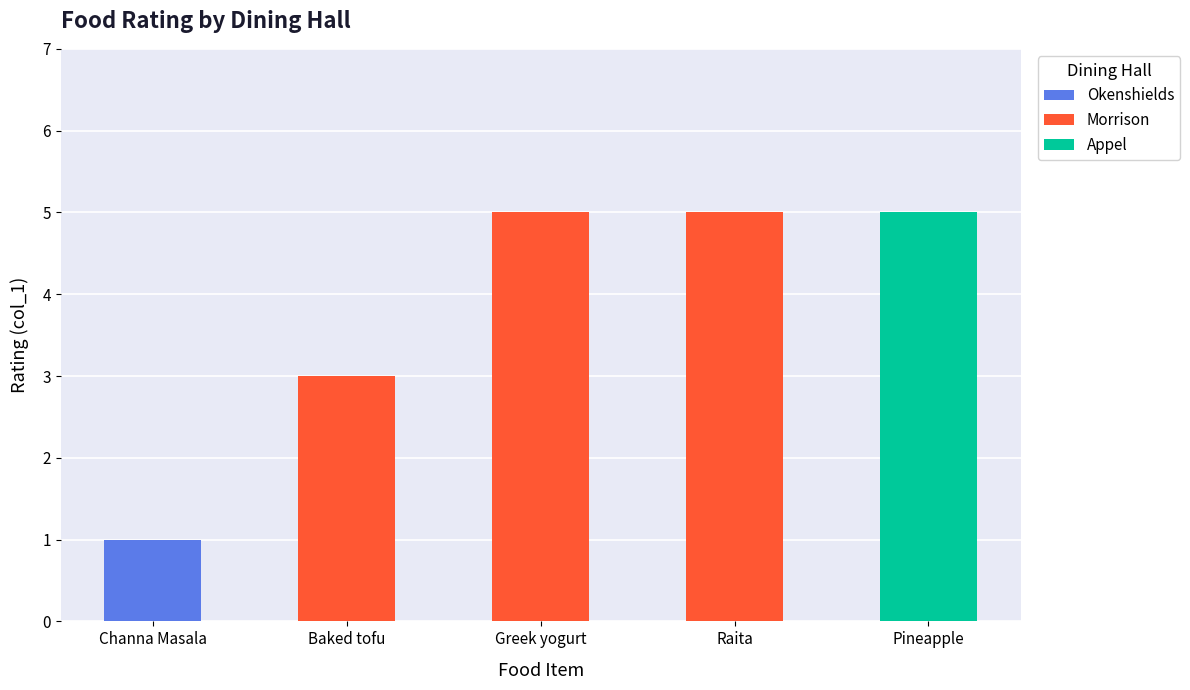

What is the approximate value of Morrison at Greek yogurt?

5